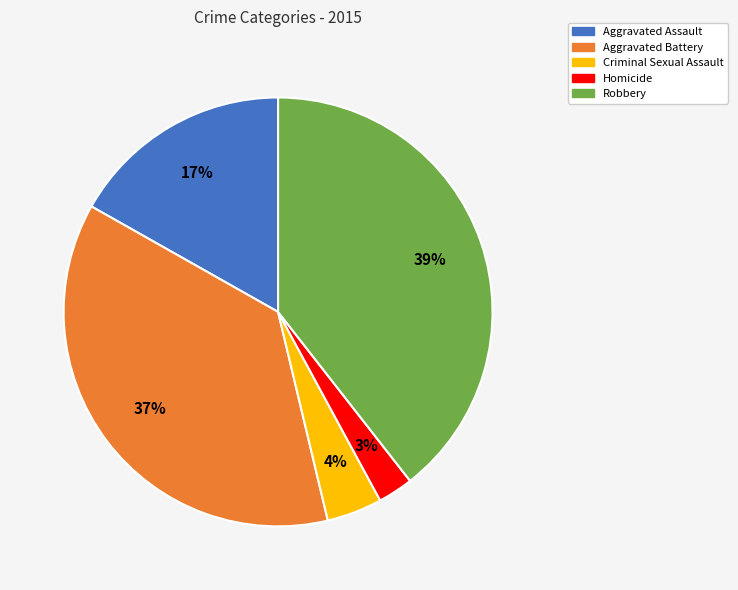

Does Aggravated Assault represent more than half of the total?

No